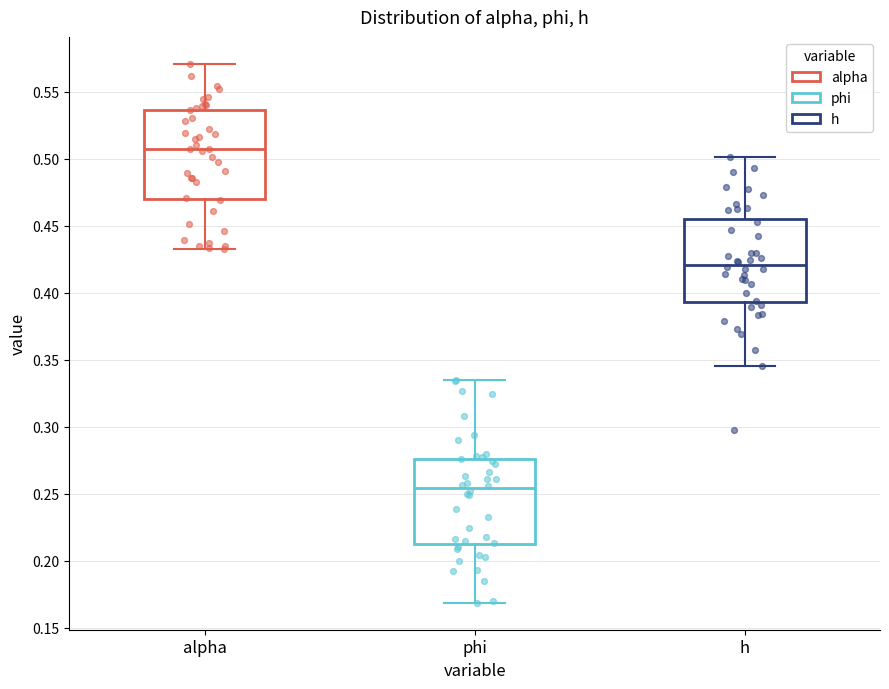

Reading left to right, transcribe this box plot: for each box, give where its median line is, the range the box spans, and where its two whiskers end, as read against the y-axis. The values are not printed on the chart, so give them approximately, as read against the axis.

alpha: median 0.505, box 0.470 to 0.535, whiskers 0.430 to 0.570
phi: median 0.255, box 0.215 to 0.275, whiskers 0.170 to 0.335
h: median 0.420, box 0.395 to 0.455, whiskers 0.345 to 0.500